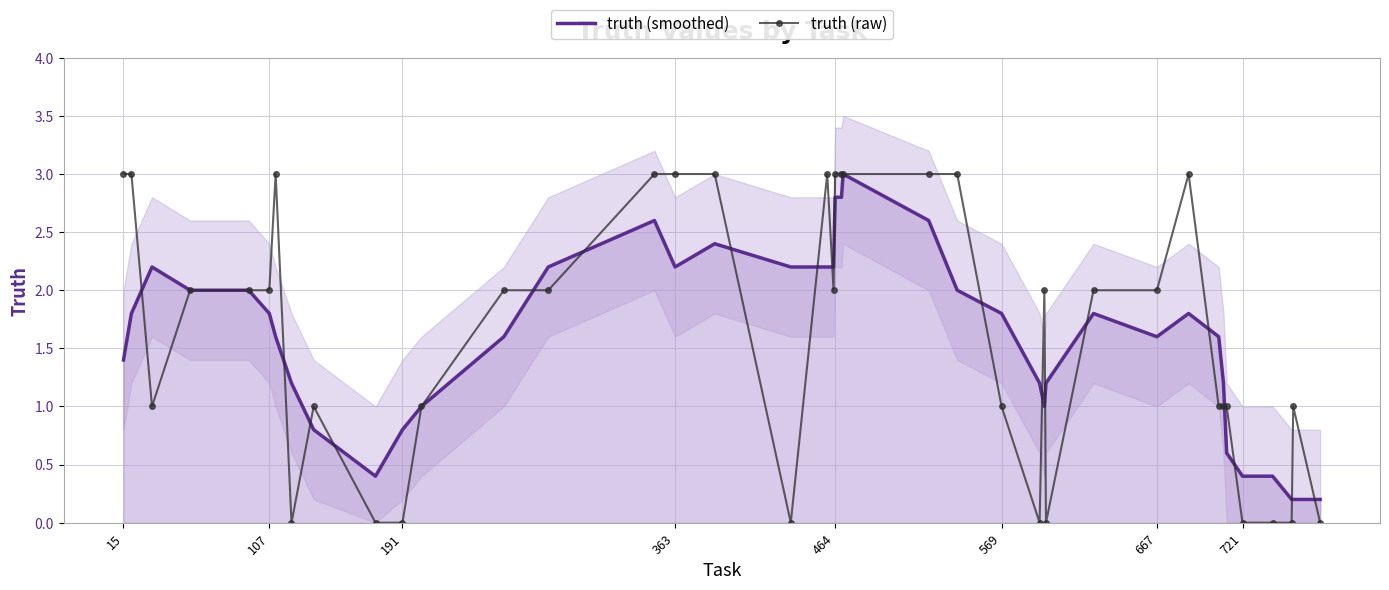

How many interior local peaks does the truth (raw) series have?

6